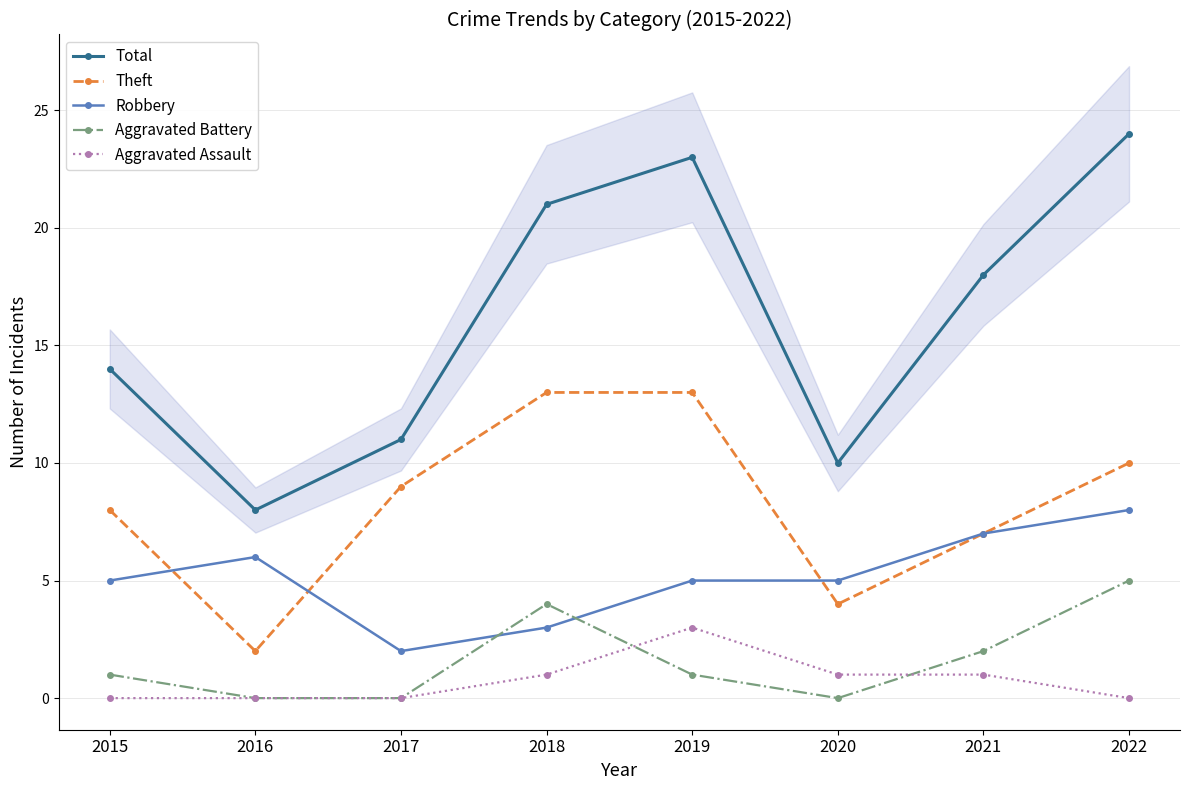

What is the greatest value displayed?

24